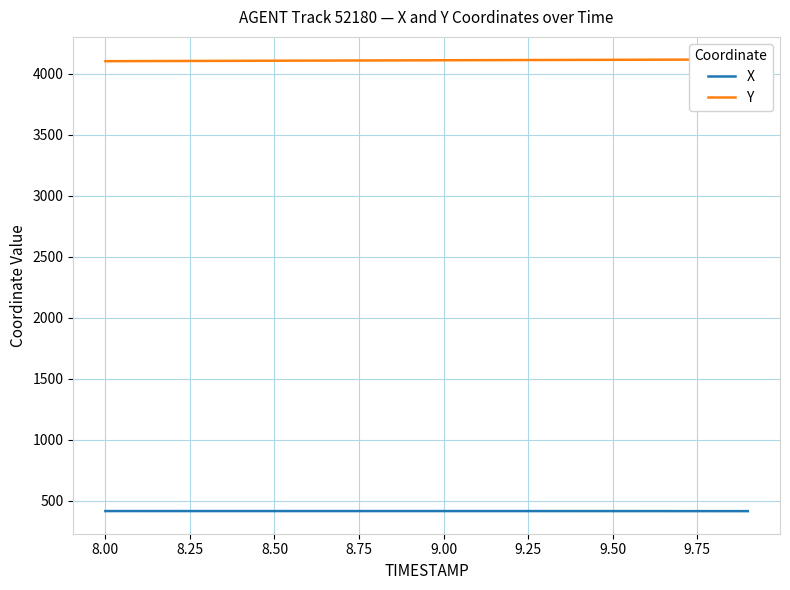

What is the label of the 13th point from the right?

9.50